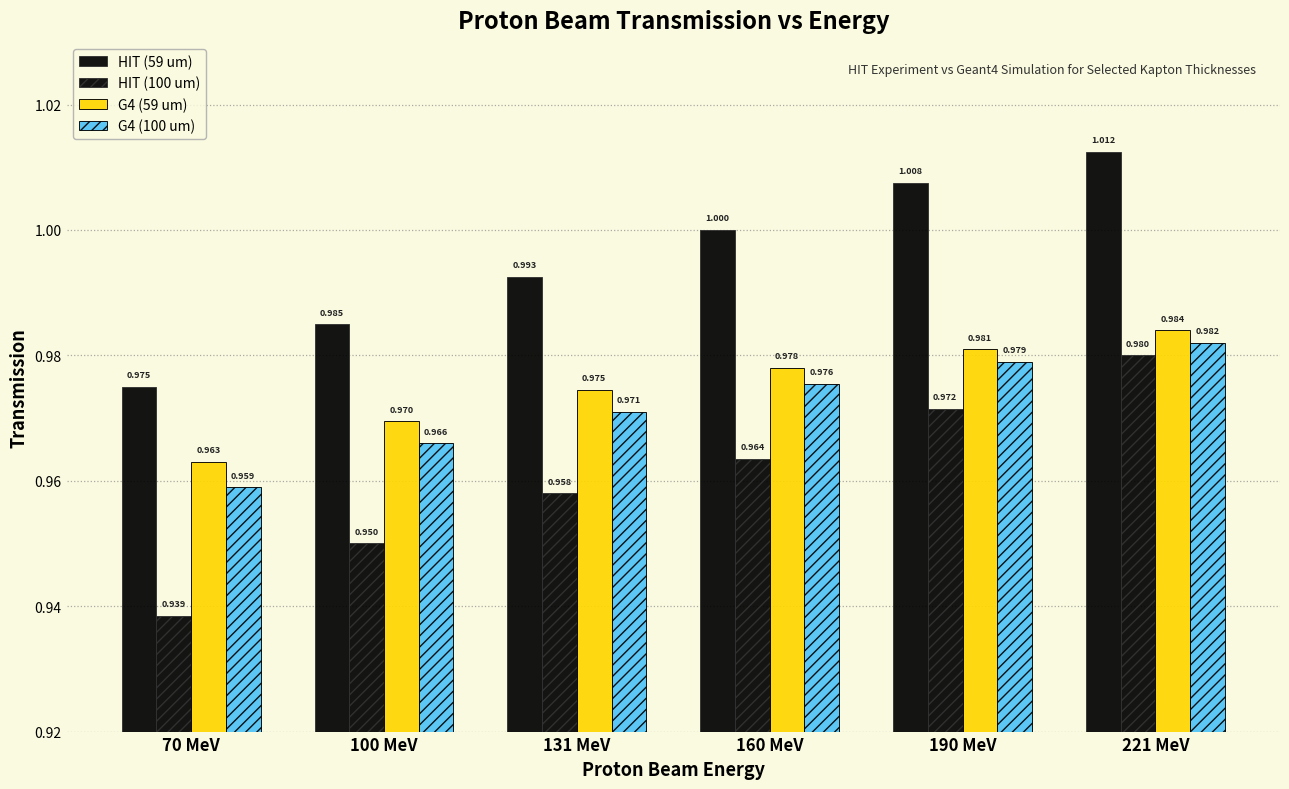

True or false: HIT (100 um) has a value of 1.0 at 160 MeV.

True